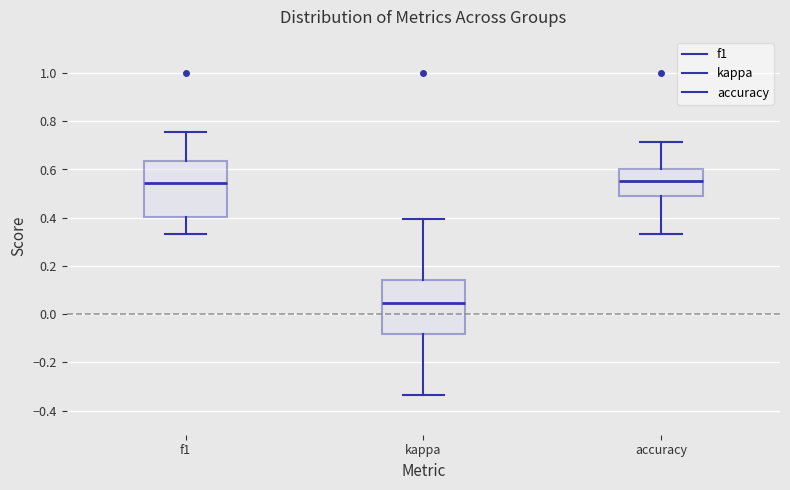

Reading left to right, transcribe this box plot: for each box, give where its median line is, the range the box spans, and where its two whiskers end, as read against the y-axis. The values are not printed on the chart, so give them approximately, as read against the axis.

f1: median 0.54, box 0.40 to 0.64, whiskers 0.34 to 0.76
kappa: median 0.04, box -0.08 to 0.14, whiskers -0.34 to 0.40
accuracy: median 0.56, box 0.48 to 0.60, whiskers 0.34 to 0.72